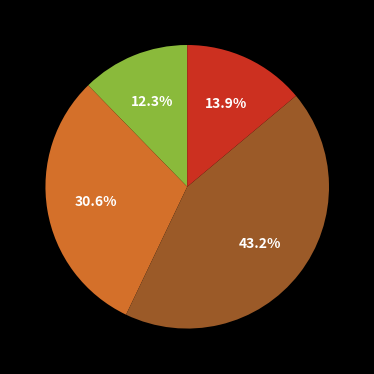

To the nearest percent, what is the difference between the largest and smallest slice percentages?

31%